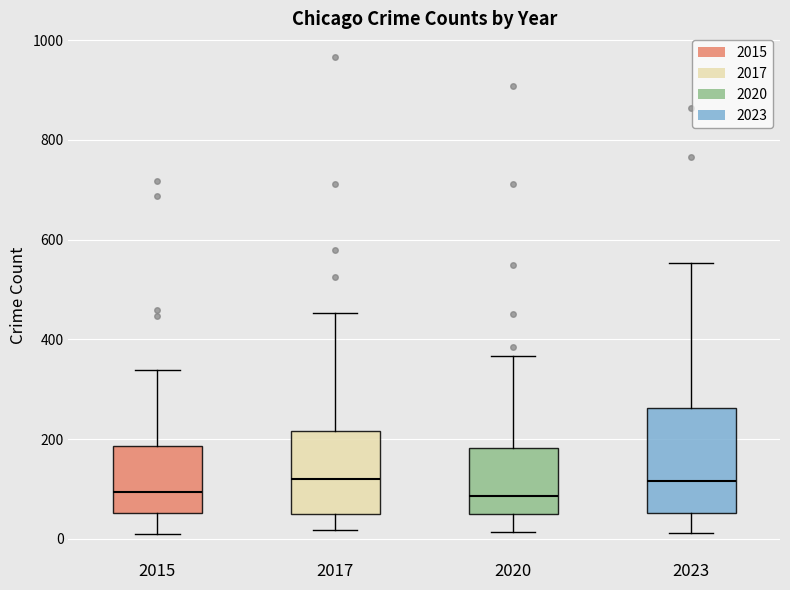

Reading left to right, transcribe this box plot: for each box, give where its median line is, the range the box spans, and where its two whiskers end, as read against the y-axis. The values are not printed on the chart, so give them approximately, as read against the axis.

2015: median 100, box 60 to 180, whiskers 0 to 340
2017: median 120, box 40 to 220, whiskers 20 to 460
2020: median 80, box 40 to 180, whiskers 20 to 360
2023: median 120, box 60 to 260, whiskers 20 to 560